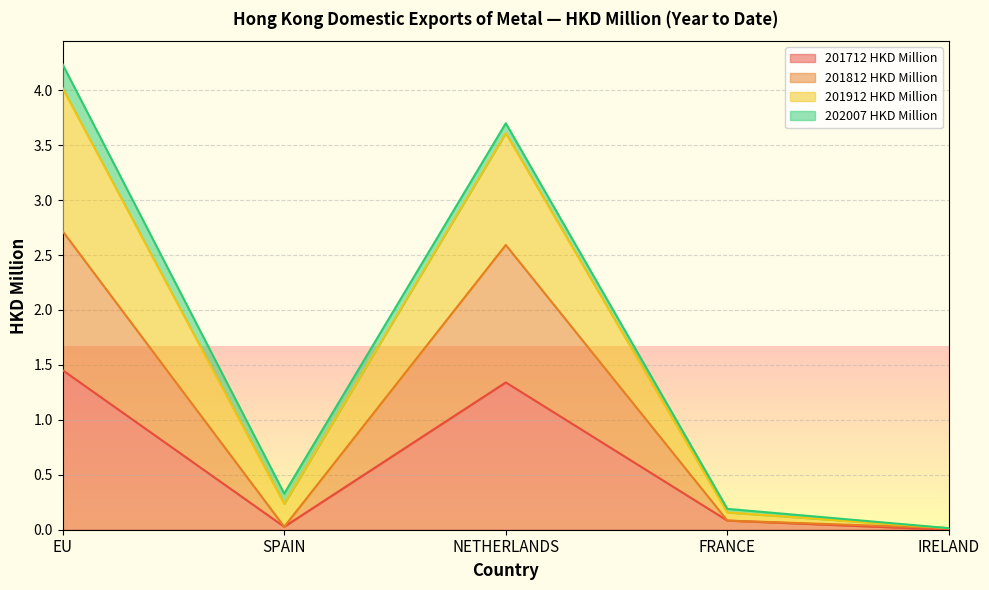

What is the maximum value shown in the chart?

4.2